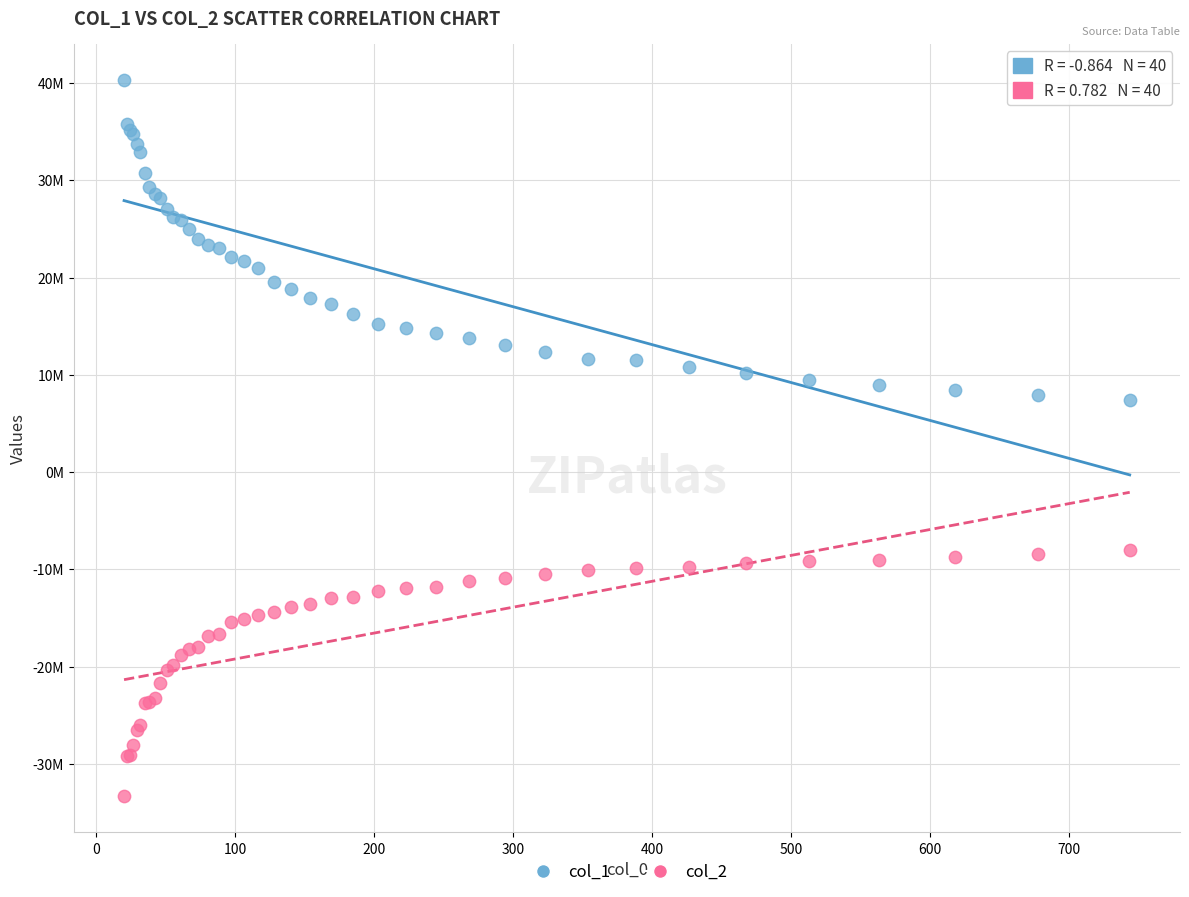

What are all the series names shown in the legend?

col_1, col_2